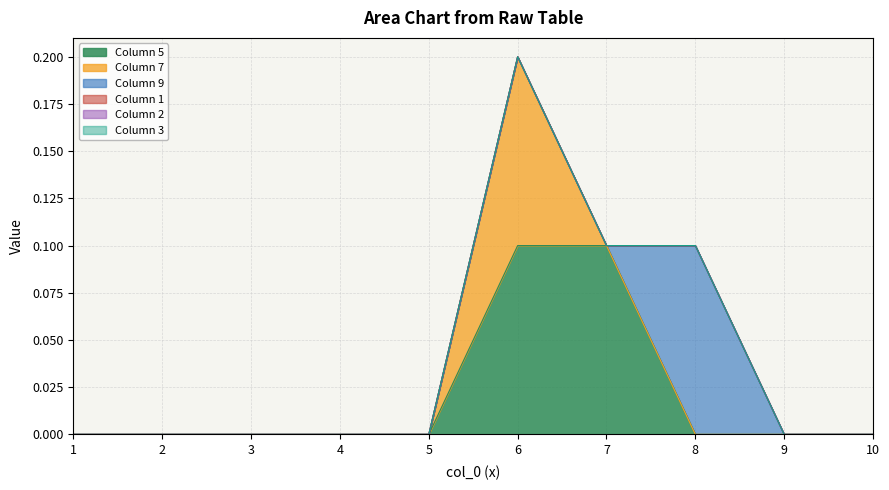

How many categories are shown in the chart?

10